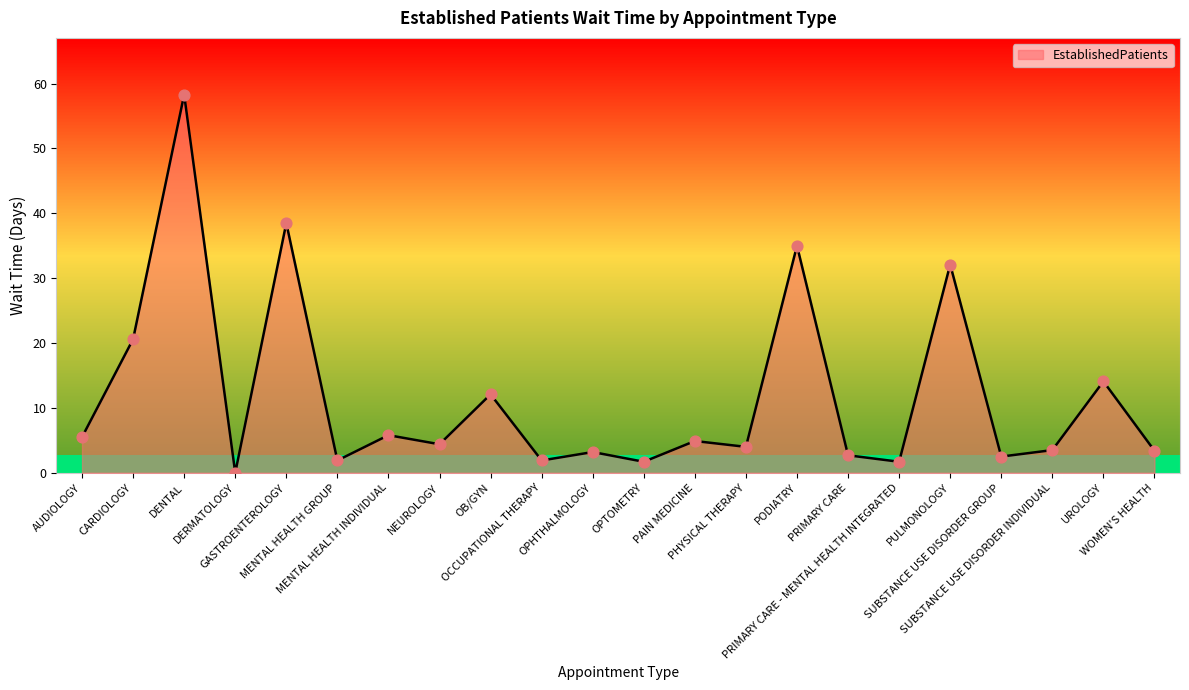

Approximately how many times larger is the value at MENTAL HEALTH GROUP compared to NEUROLOGY?

0.4